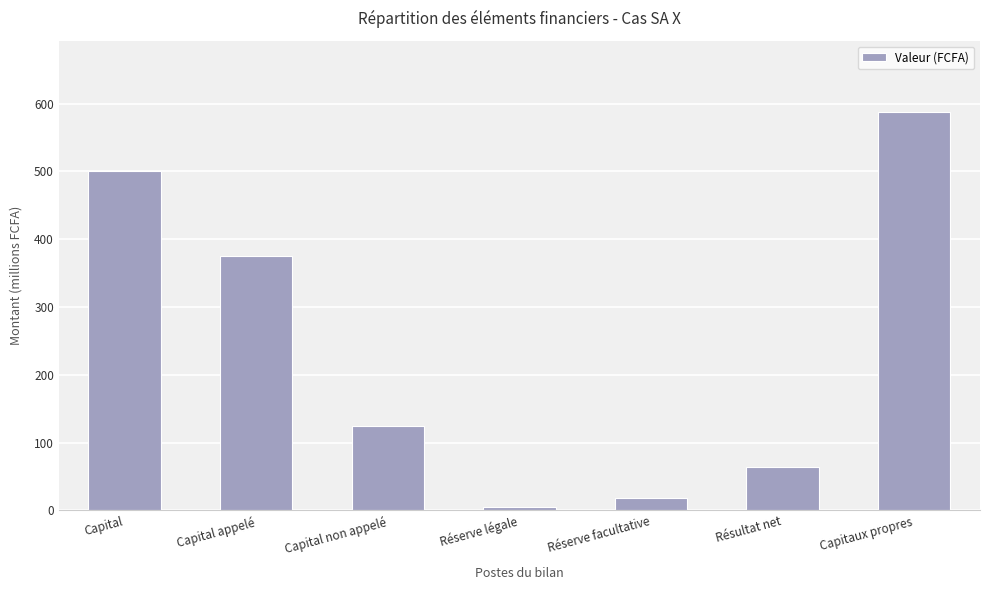

What is the sum of the values at Capital appelé and Capitaux propres?

962000000